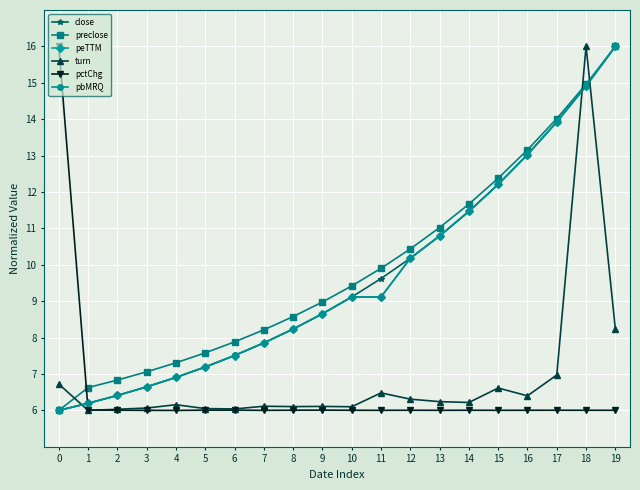

True or false: pctChg and preclose cross at least once.

True